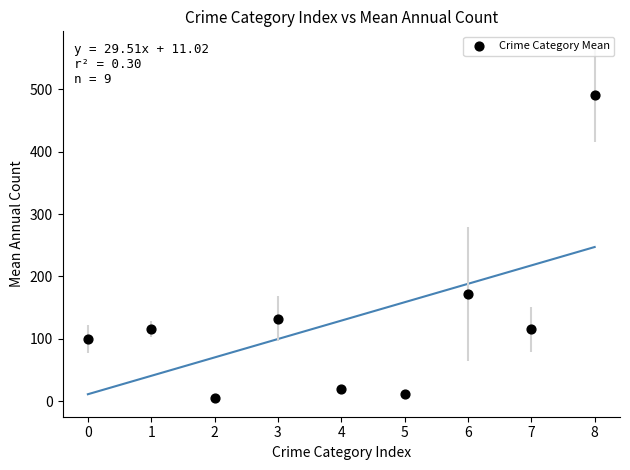

What is the range of Y values (max minus min)?

484.4